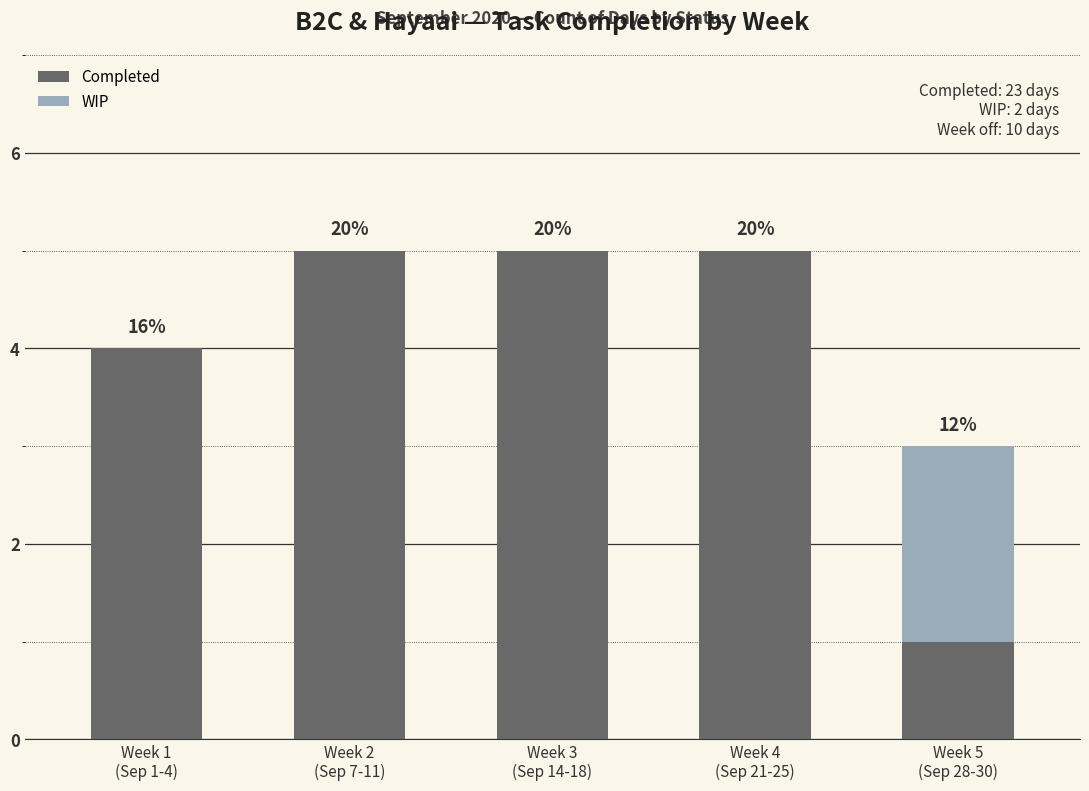

Rank the series by their maximum value, from lowest to highest.

WIP, Completed